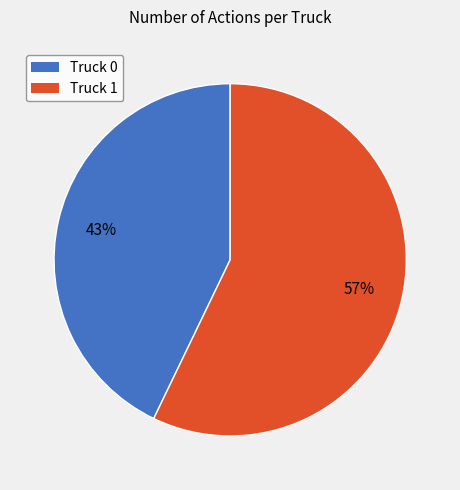

Is there any slice that represents more than half of the pie?

Yes